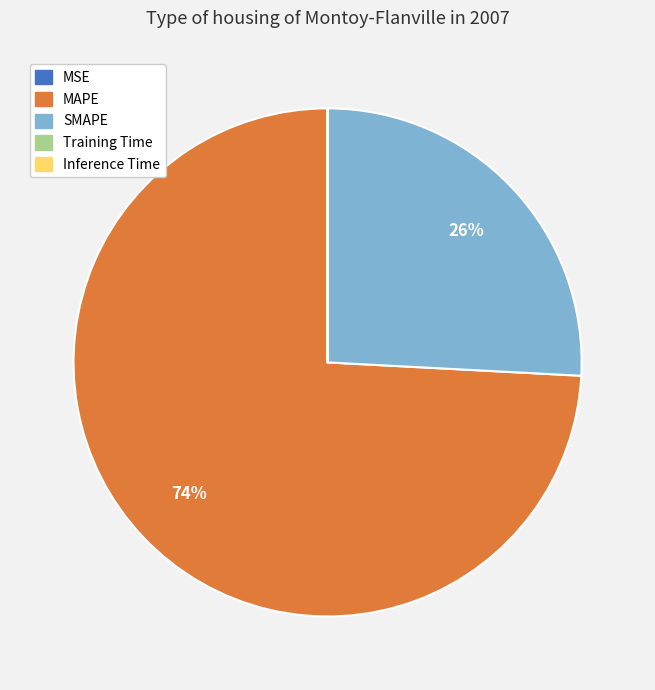

True or false: SMAPE accounts for 32% of the total.

False